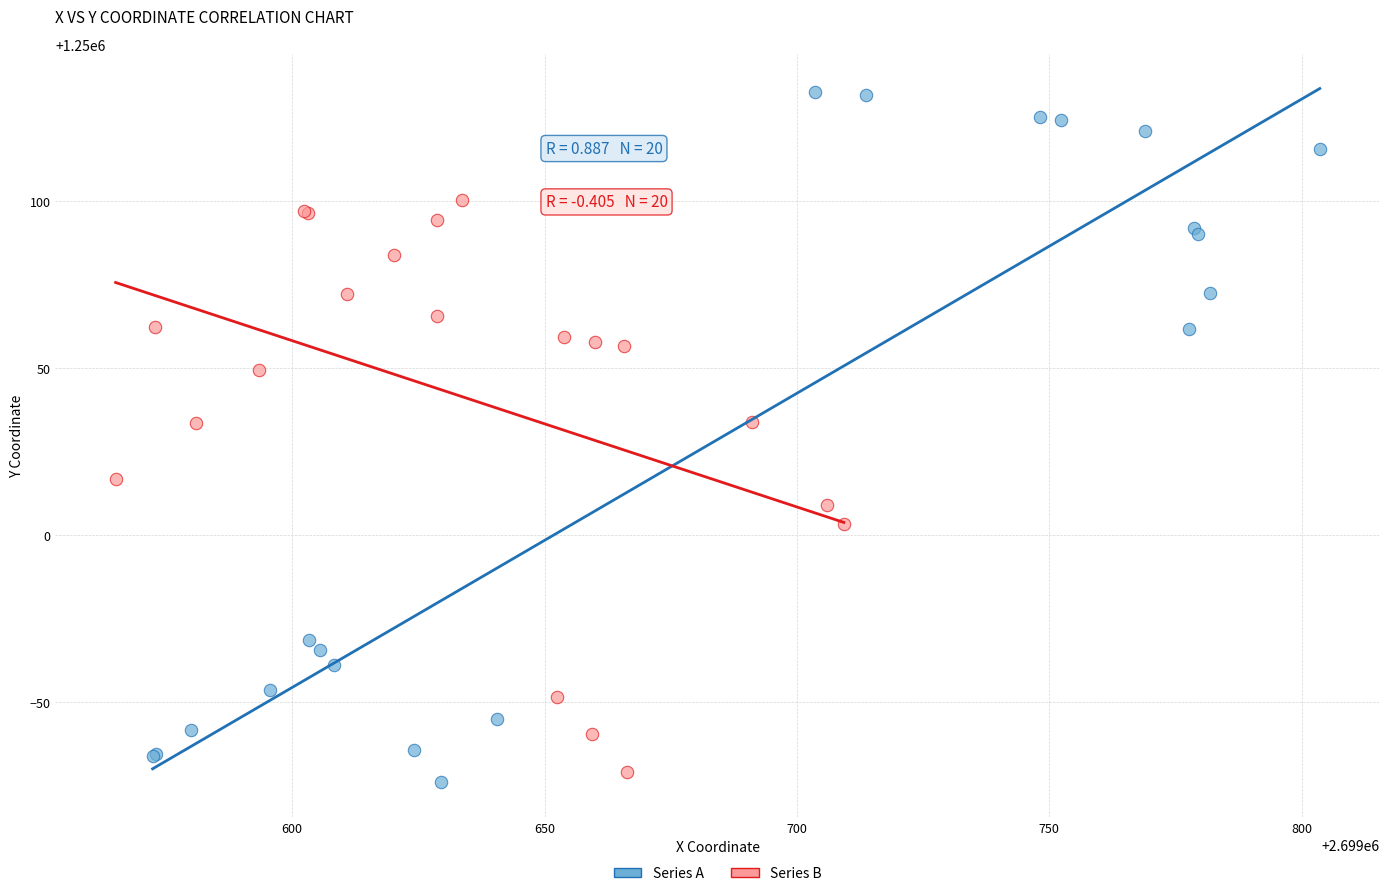

Which series has the largest Y range (max minus min)?

Series A